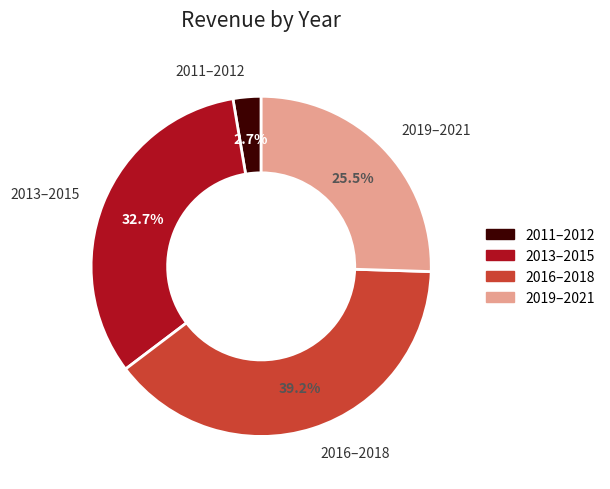

How many slices are in this pie chart?

4